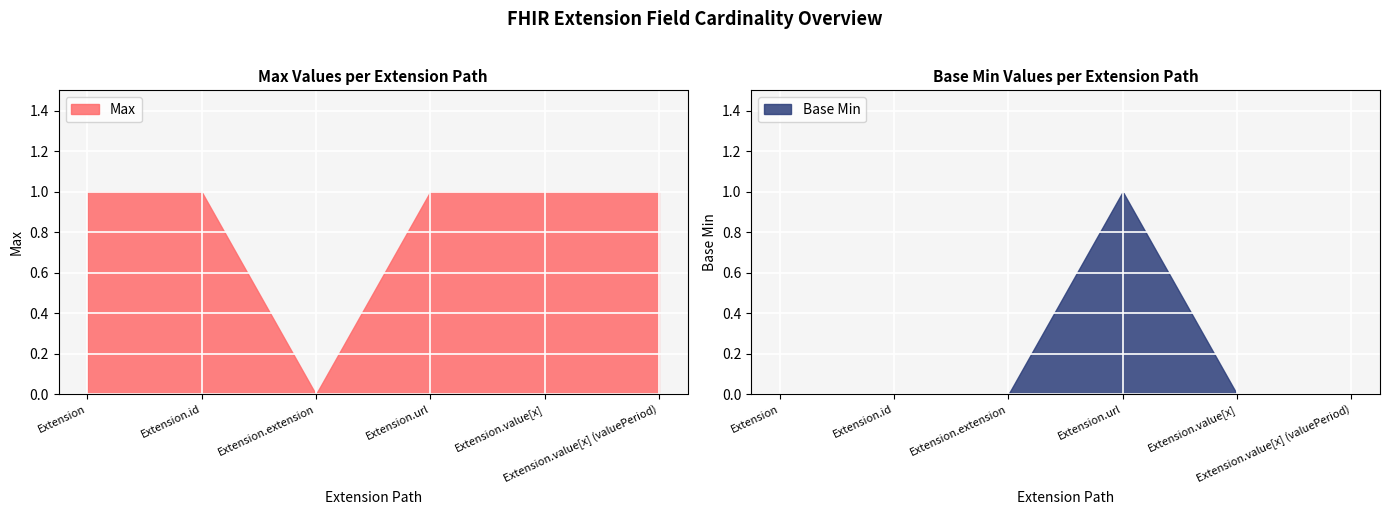

List the series in order of their overall mean, highest first.

Max, Base Min